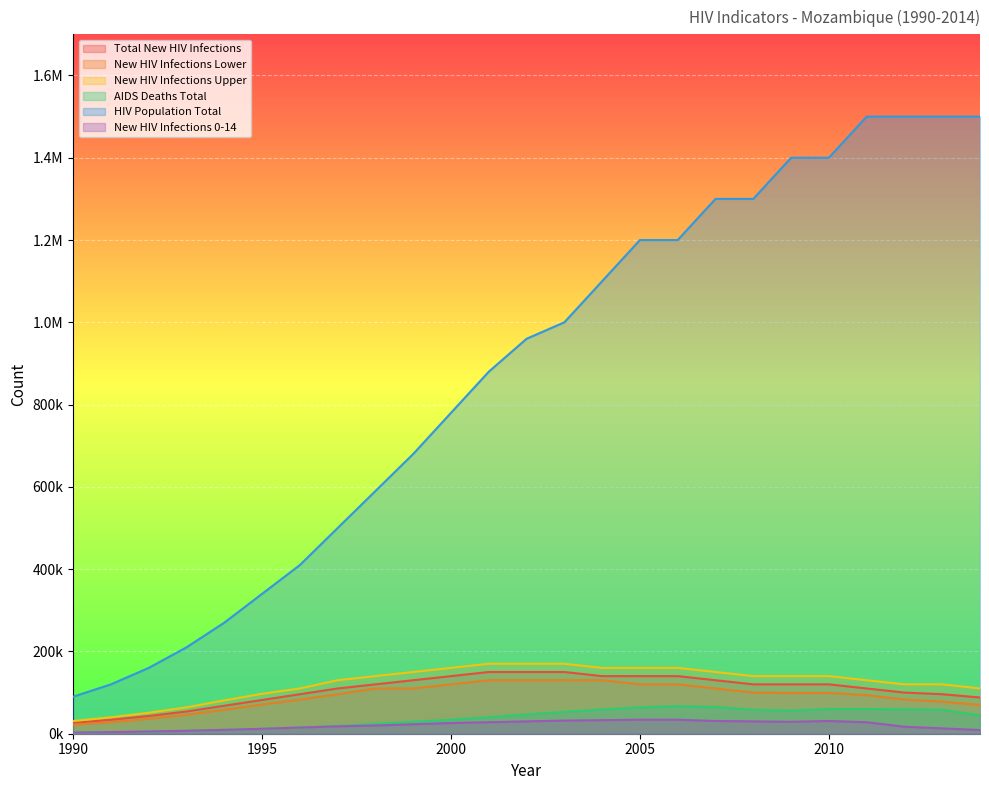

Which label corresponds to the largest value in the chart?

2011